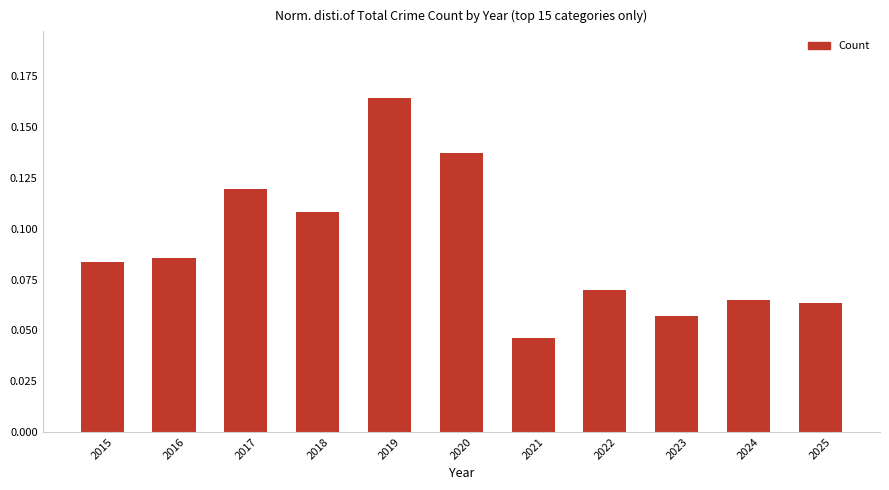

The value at 2017 is 0.2. True or false?

False